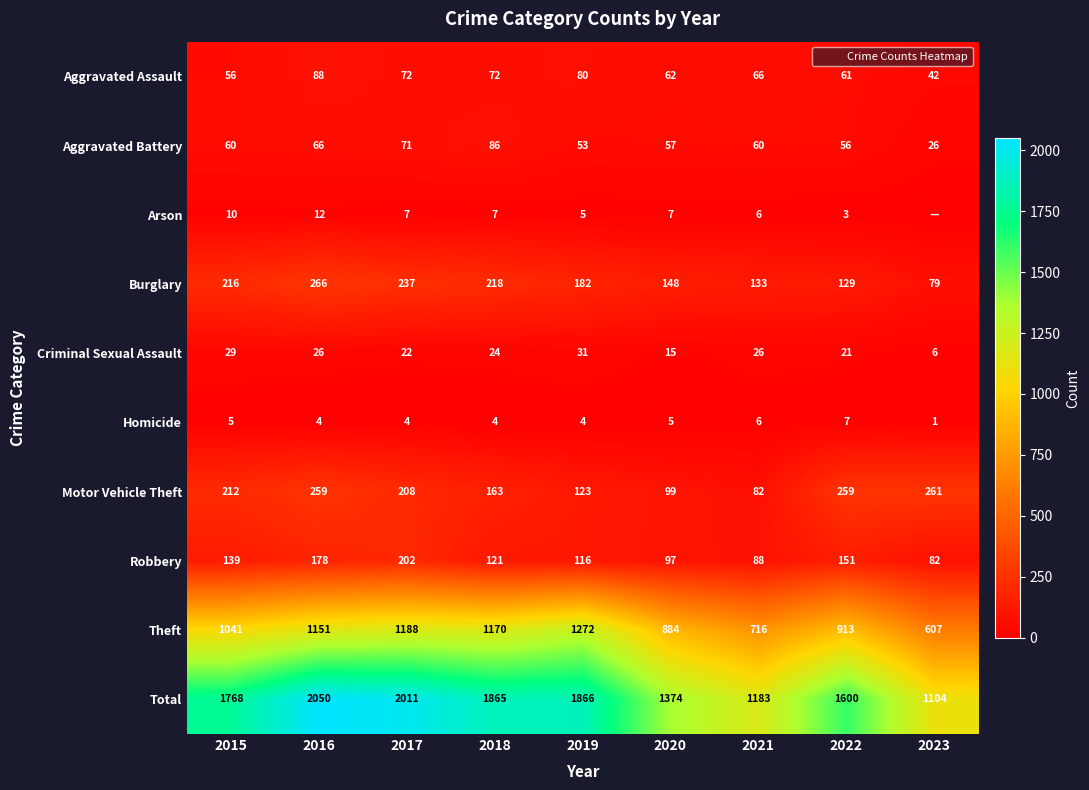

What is the lowest value of the Theft series?

607